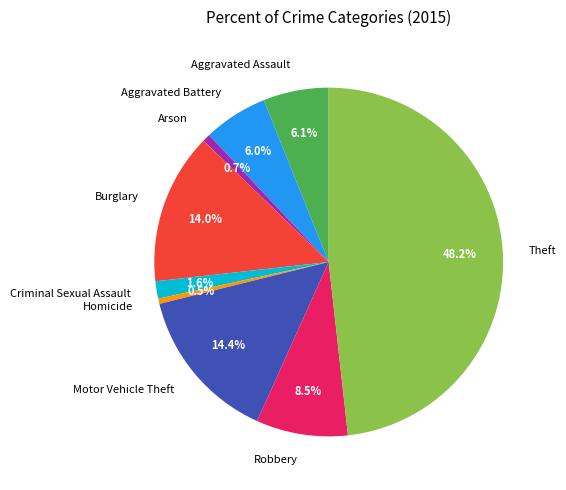

Which category has the biggest portion of the pie?

Theft